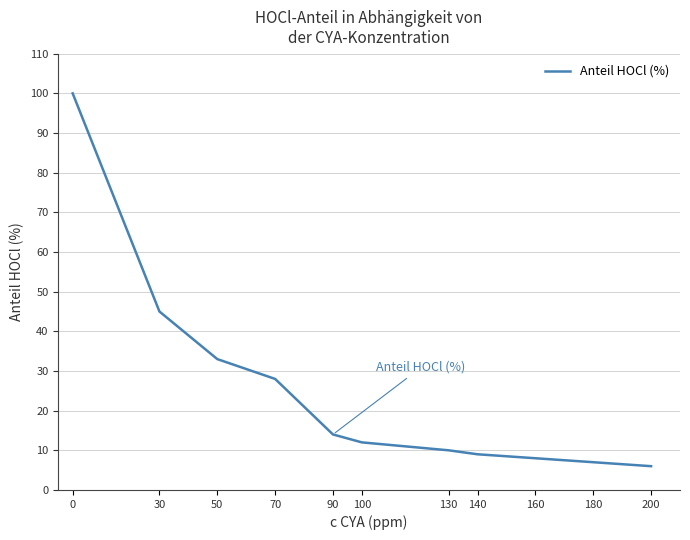

List the labels in order of value, smallest first.

200, 180, 160, 140, 130, 100, 90, 70, 50, 30, 0